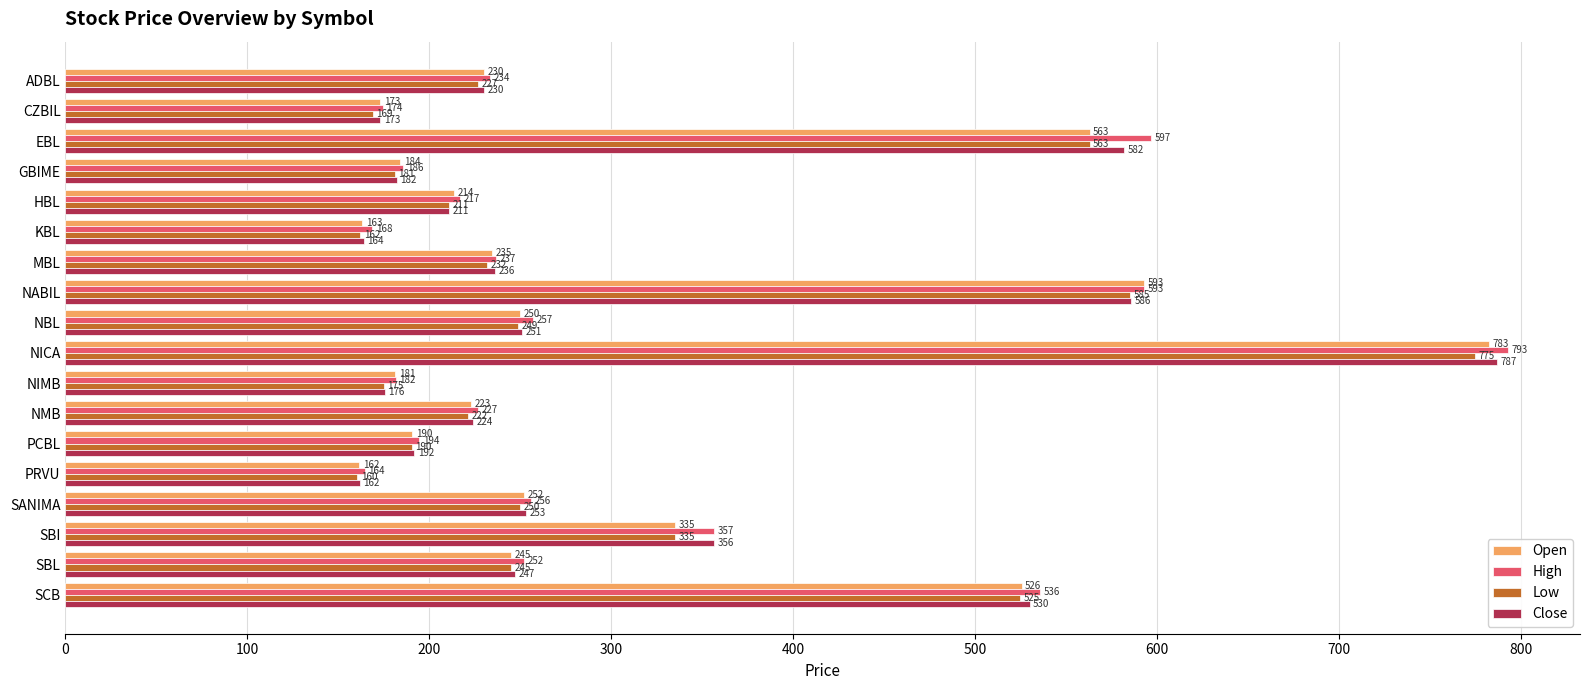

Where is Low nearest to the value 467?

SCB